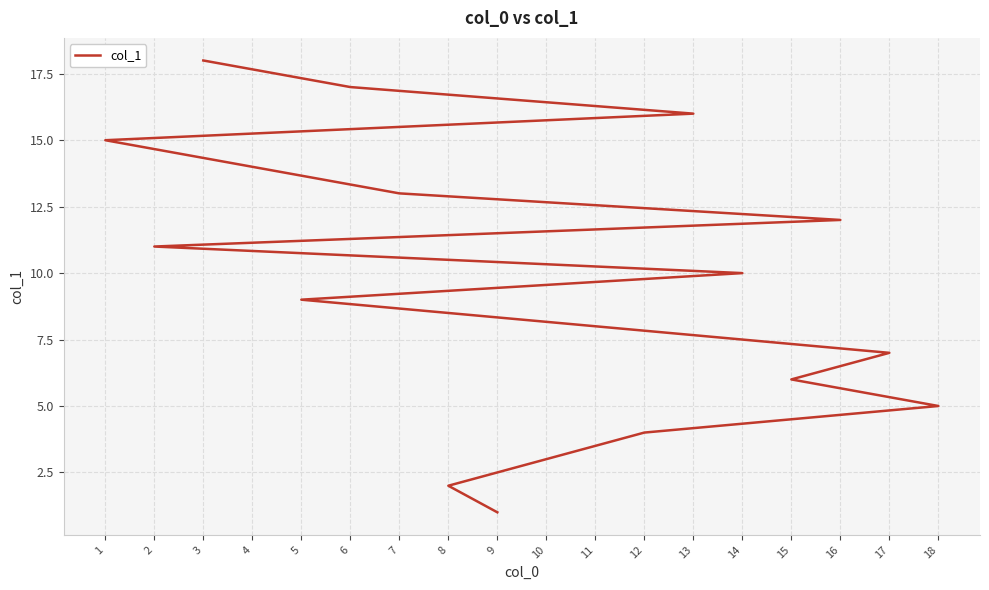

Is this an area chart (filled region under the line)?

No